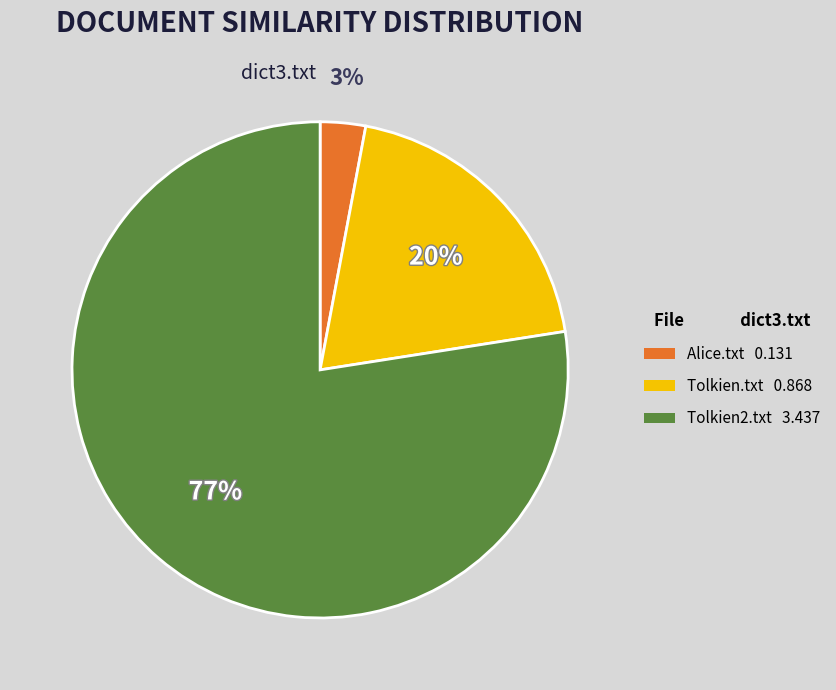

Which category accounts for the majority?

Tolkien2.txt